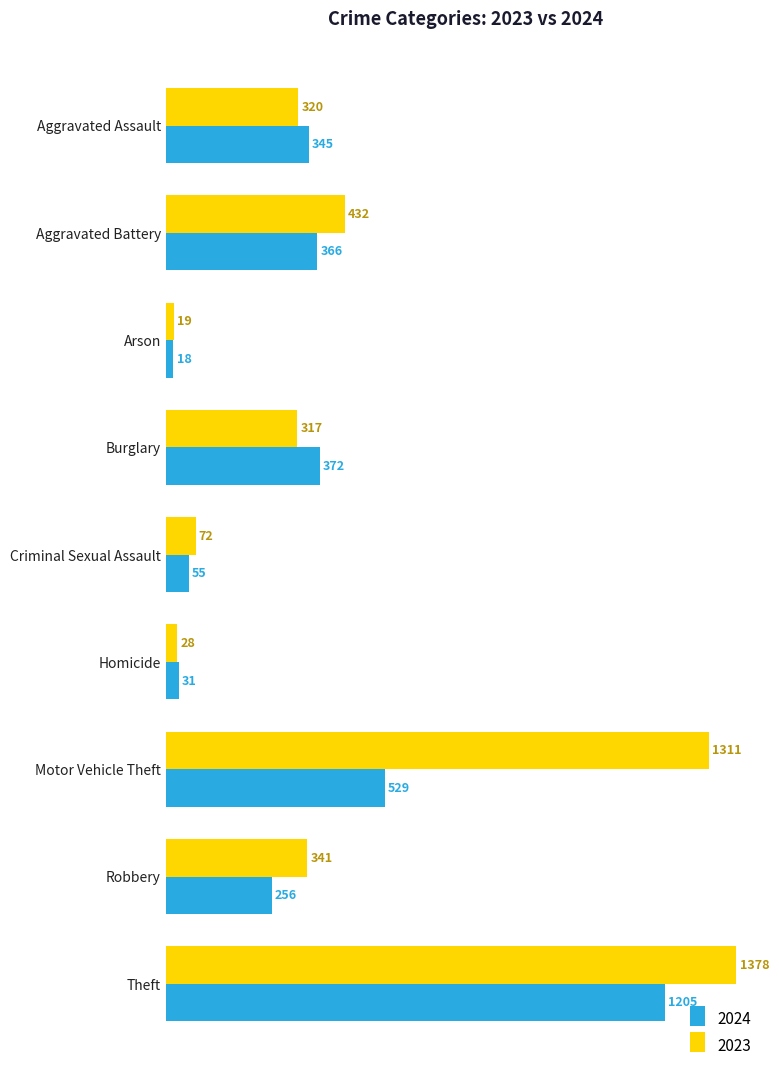

What is the total value across all series at Aggravated Battery?

798